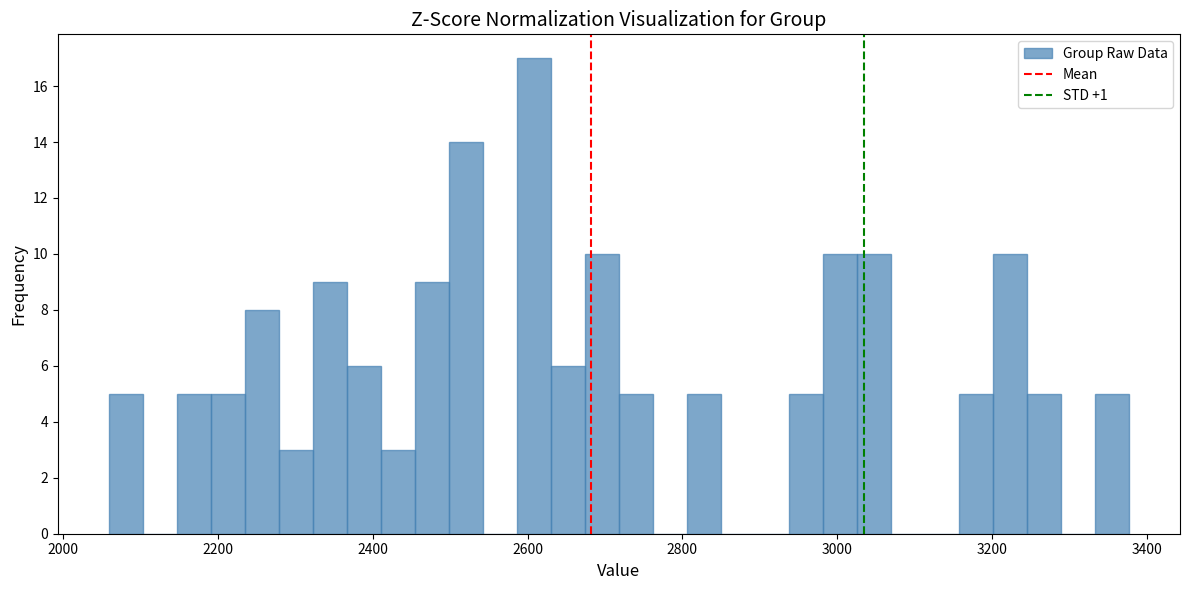

Read against the x-axis, roughly where is the centre of the tallest bar?

2600